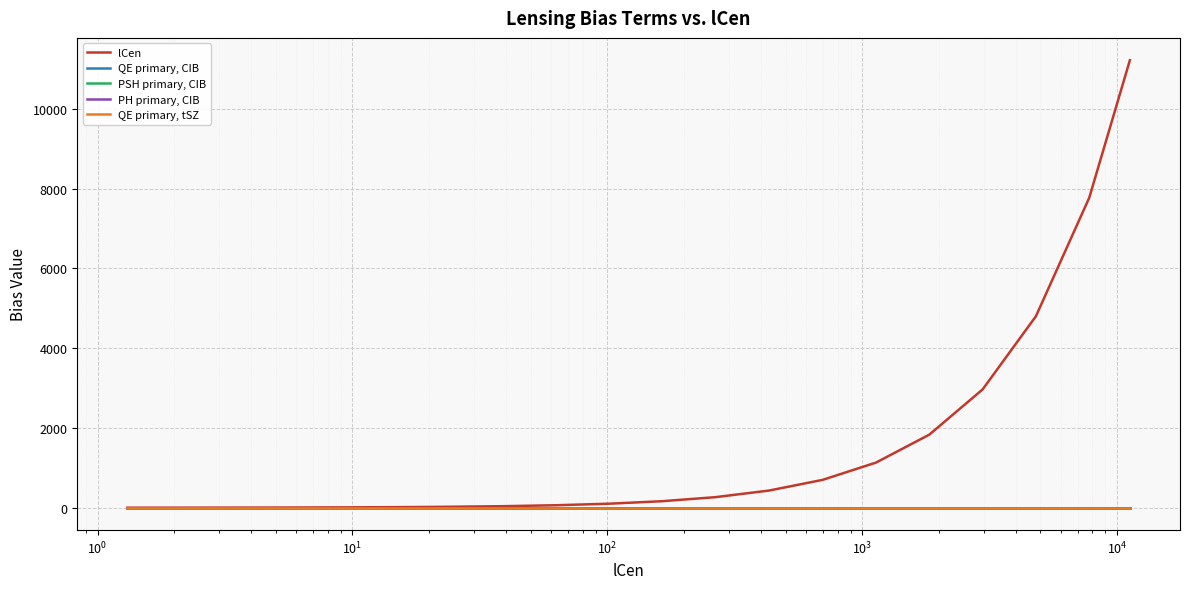

How many values in the lCen series are below 163?

10